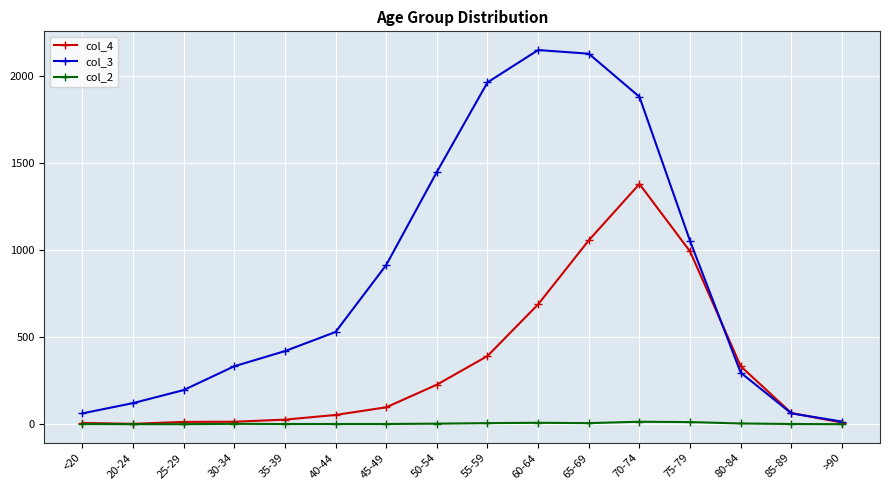

What position from the right is 45-49?

10